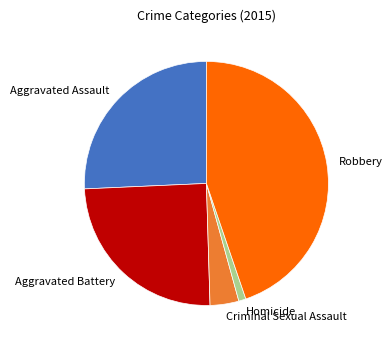

Which category has the biggest portion of the pie?

Robbery